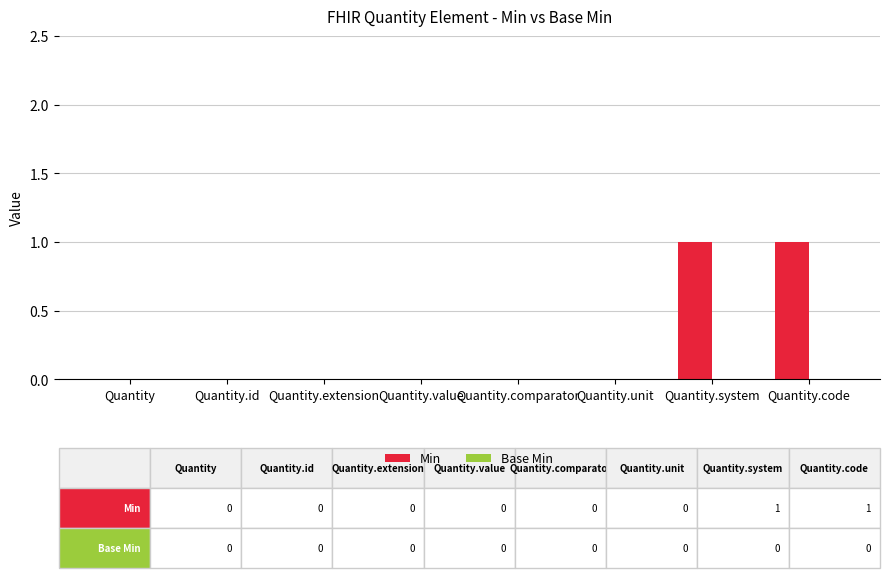

The value at Quantity.value is 0. True or false?

True